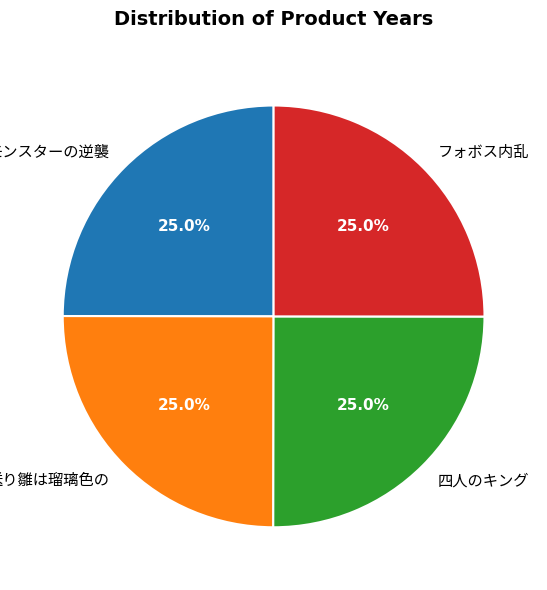

To the nearest percent, what is the average slice percentage?

25%